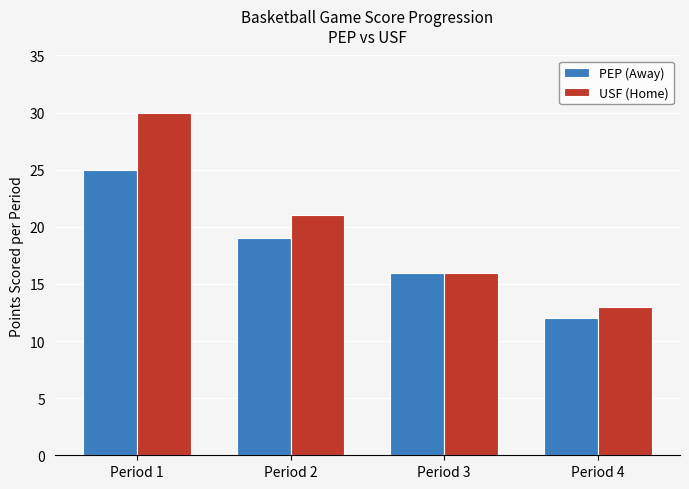

What is the greatest value displayed?

30